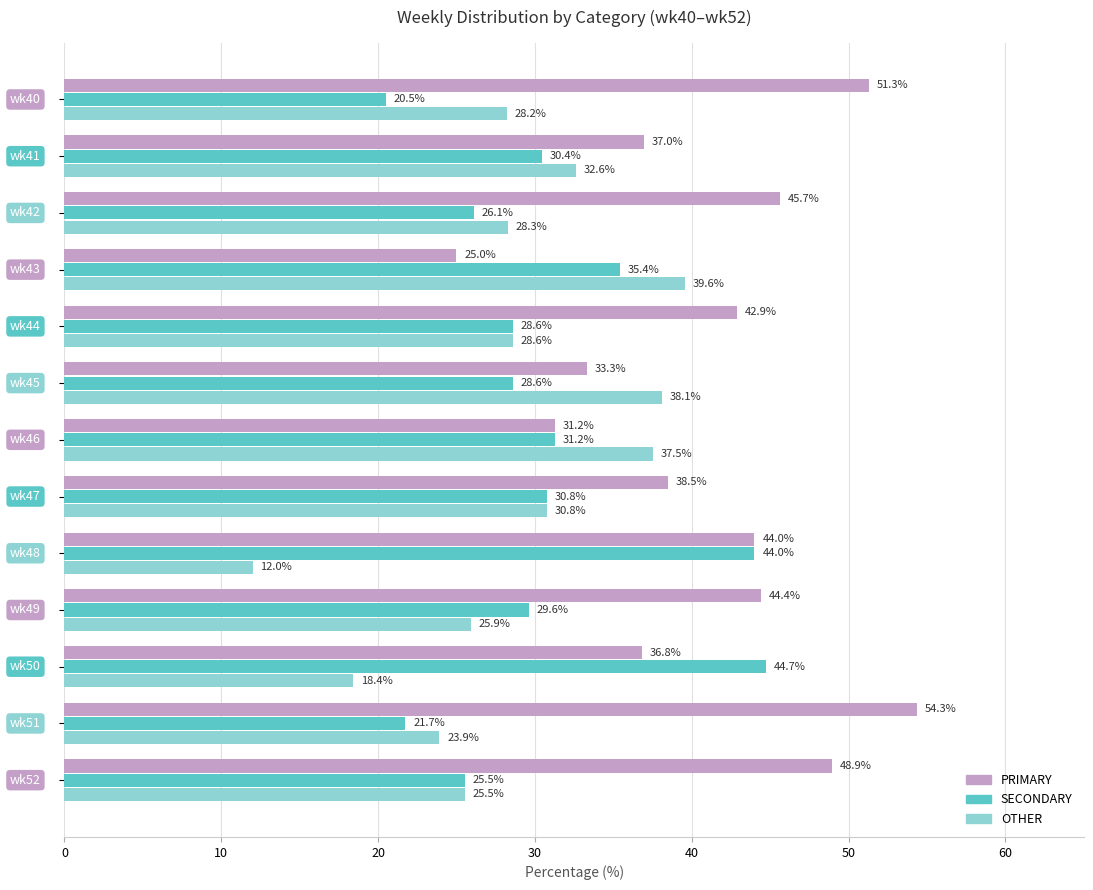

How many values in the SECONDARY series are below 29?

6